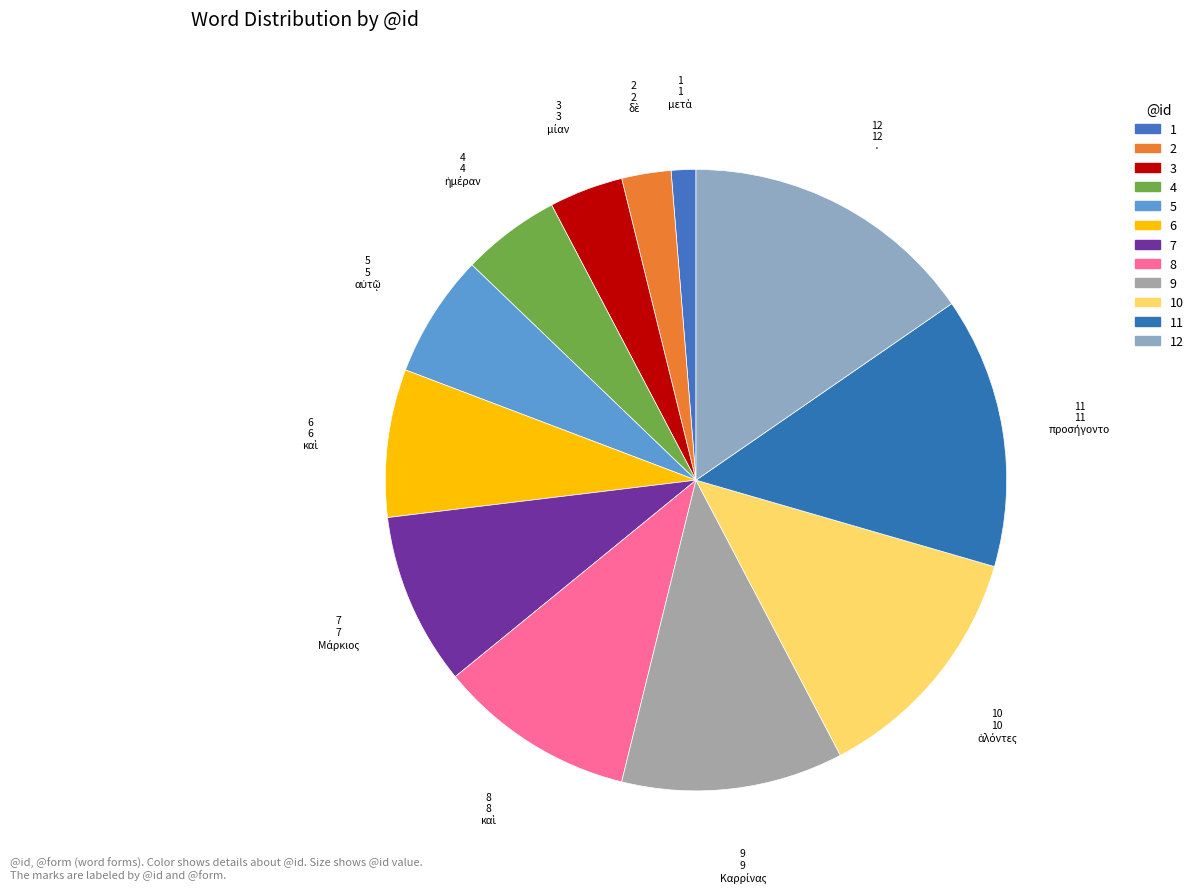

Which slice is the largest?

·